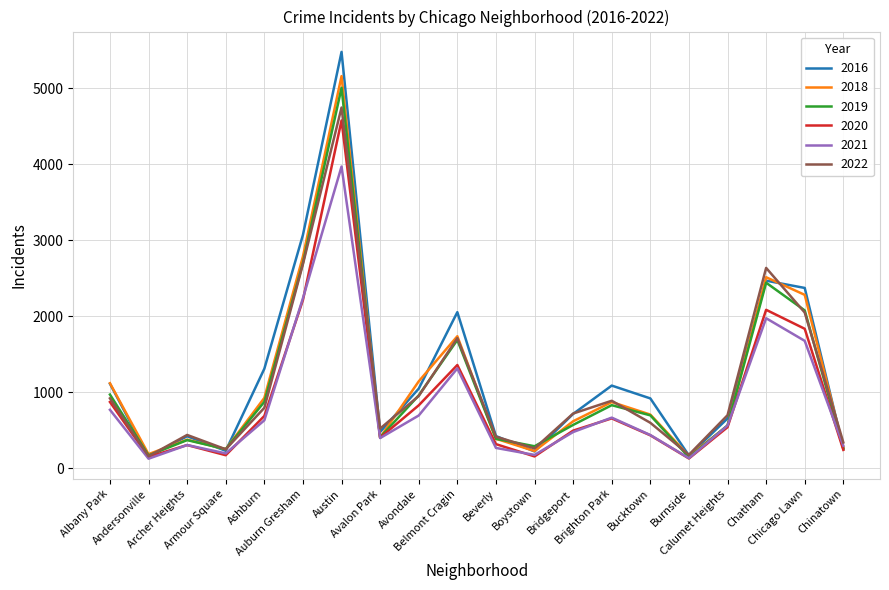

At which category is the sum across all series the highest?

Austin